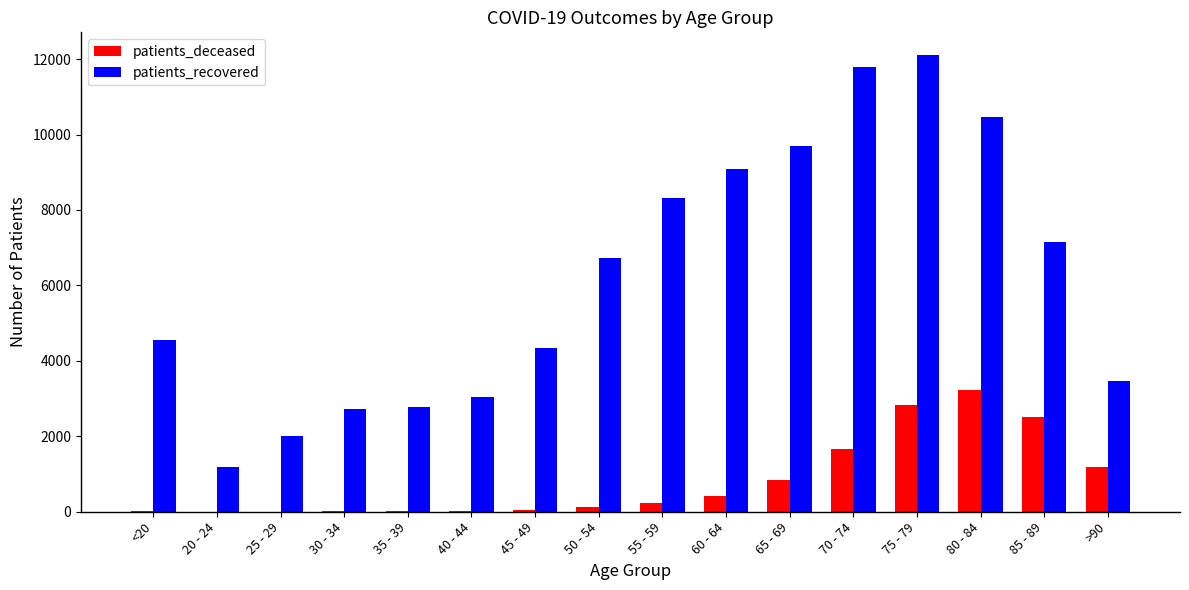

Which label corresponds to the largest value in the chart?

75 - 79